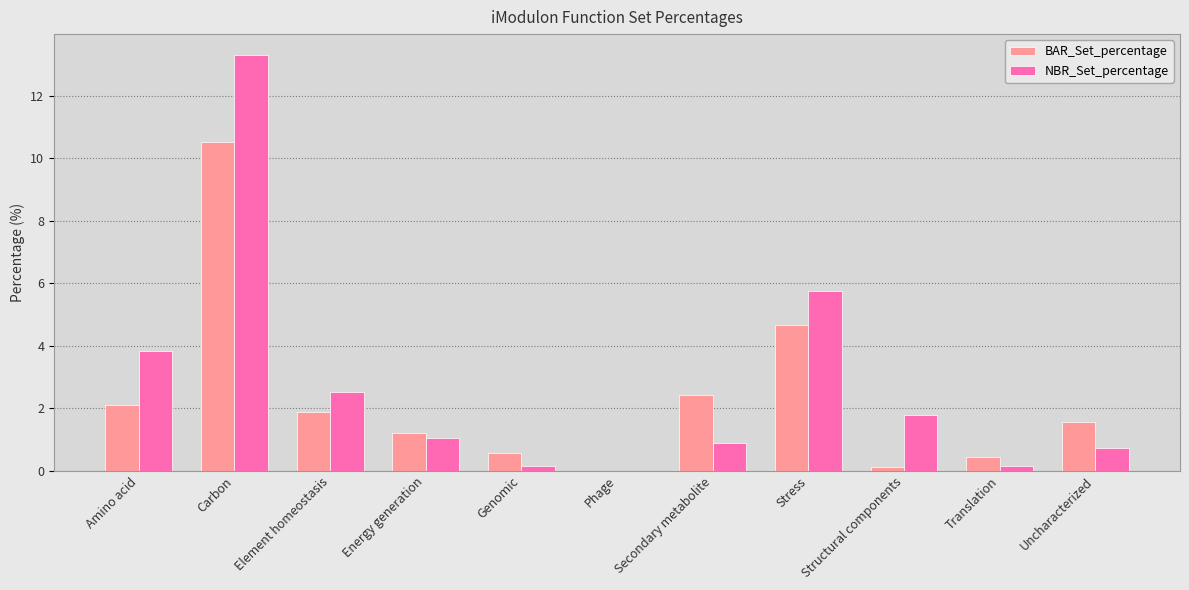

What is the approximate value of NBR_Set_percentage at Structural components?

1.8